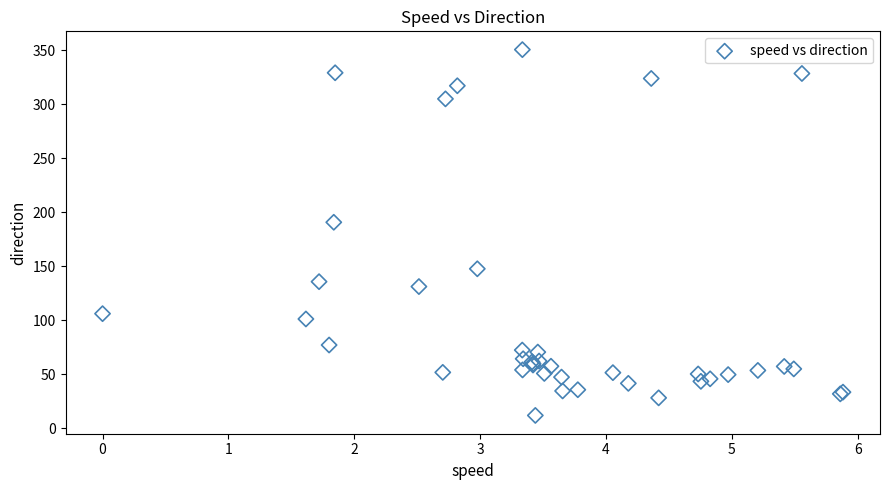

What Y value in the scatter plot is closest to 181?

190.9